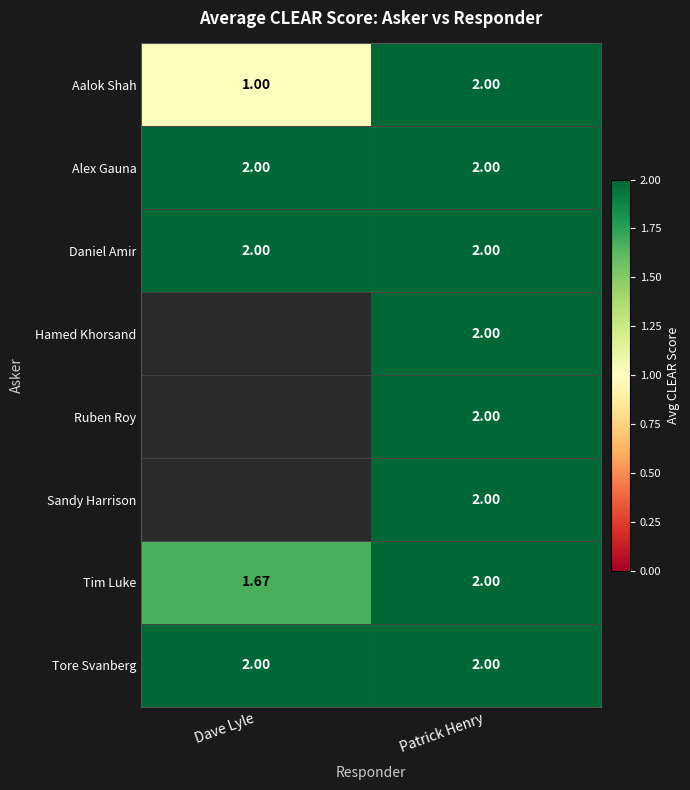

List the labels in order of Tim Luke value, largest first.

Patrick Henry, Dave Lyle